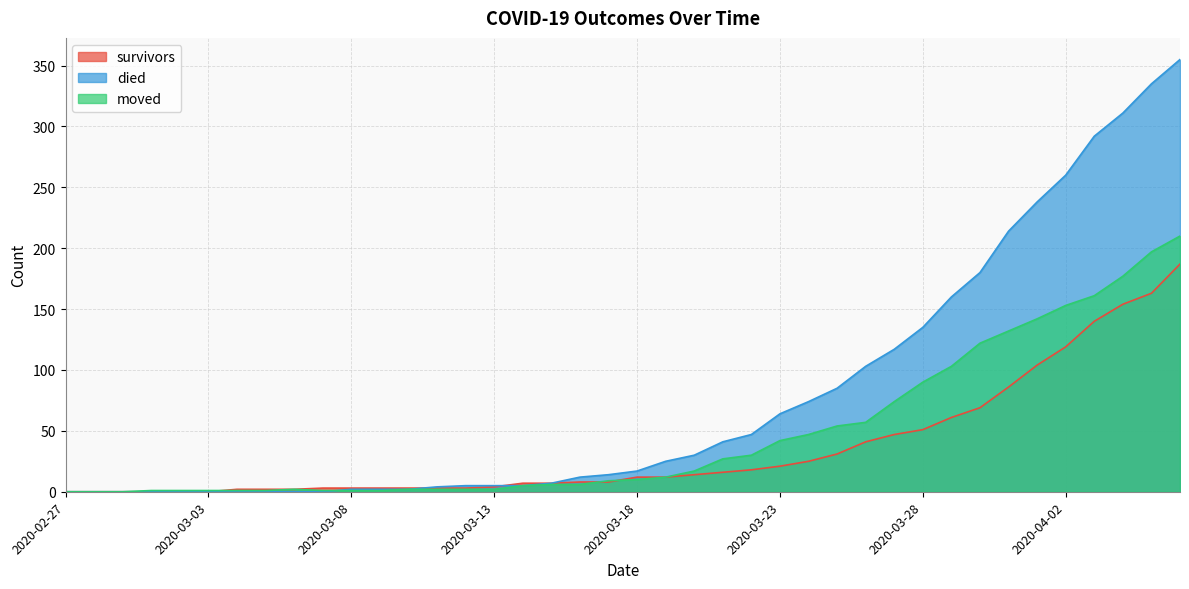

What is the average value of the moved series?

48